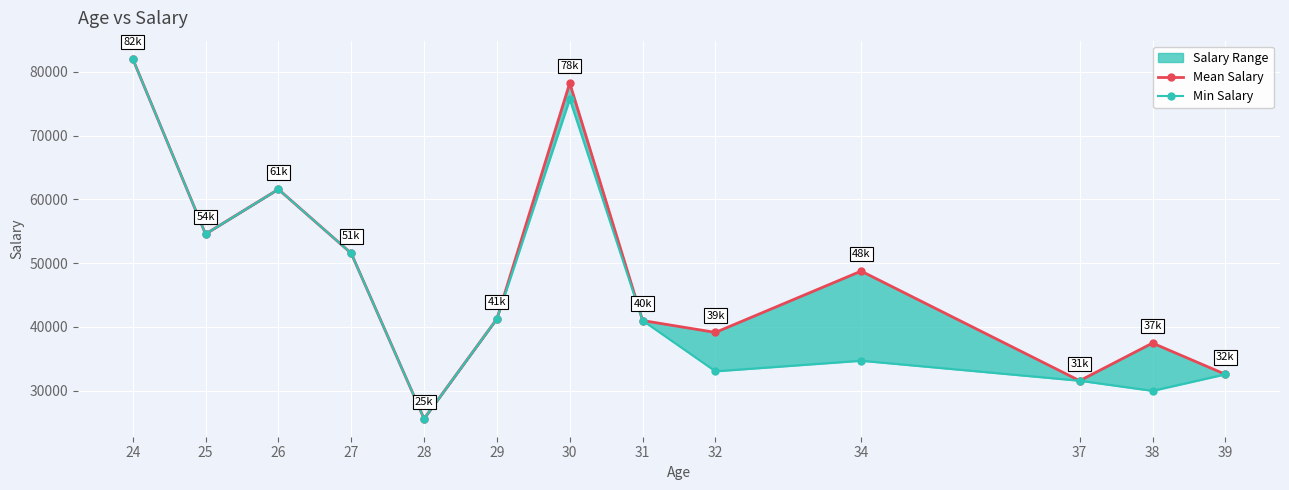

How many interior local peaks does the Min Salary series have?

3